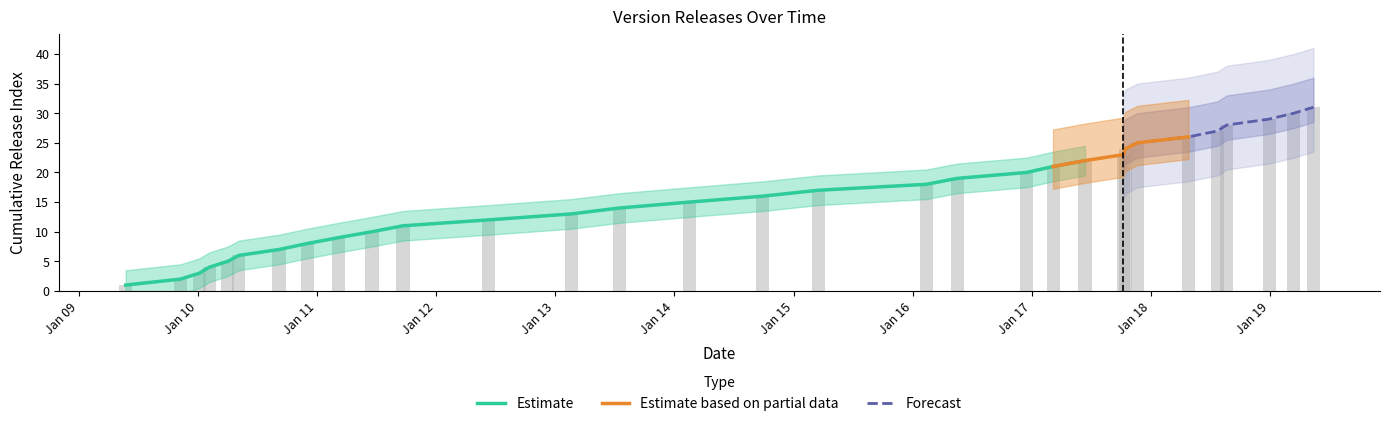

True or false: the data shows 33 at 2017-10-07.

False